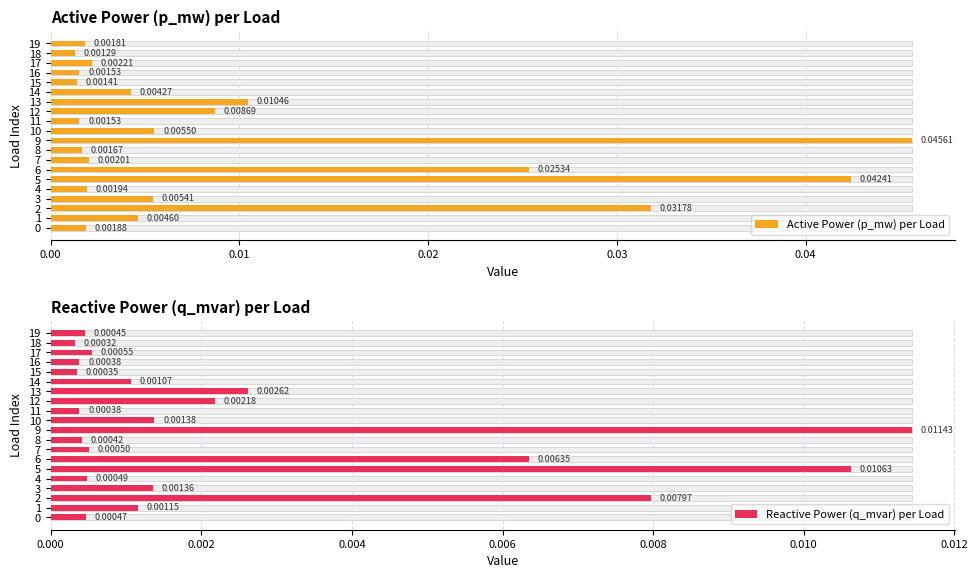

True or false: Reactive Power (q_mvar) per Load has a value of 0.0 at 16.

False